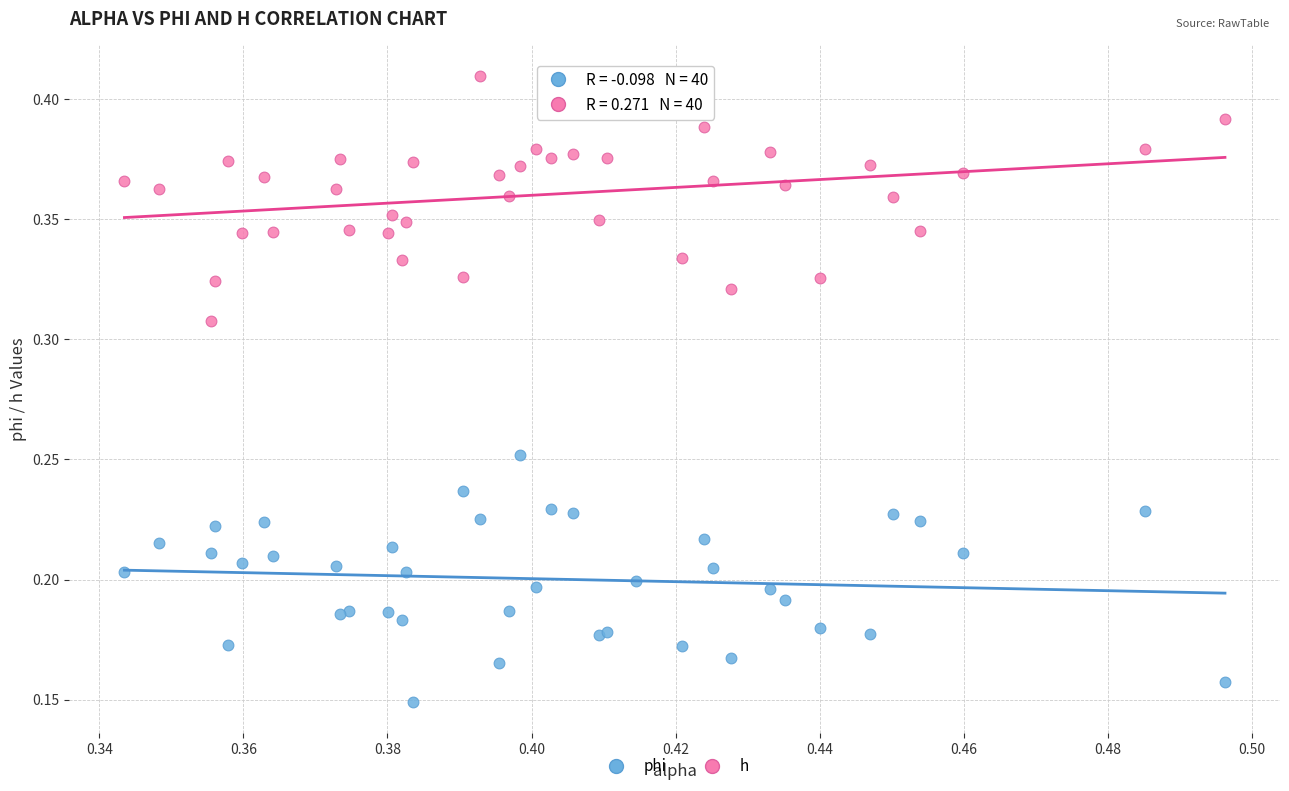

Which series reaches the maximum Y coordinate?

h